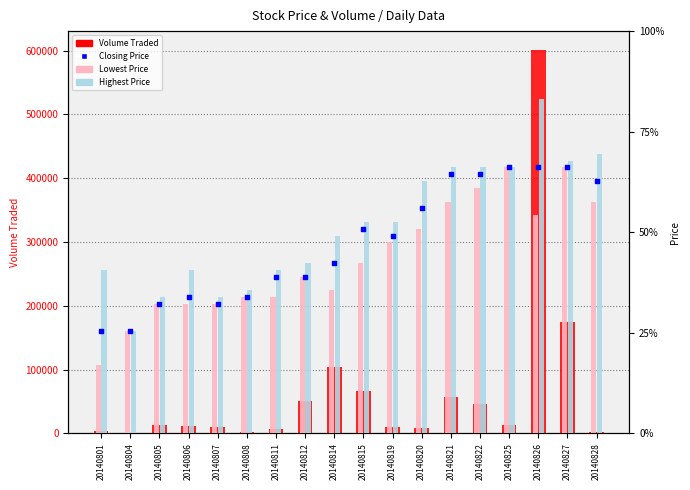

Is the value of Volume Traded at 20140805 greater than the value of Closing Price at 20140807?

Yes